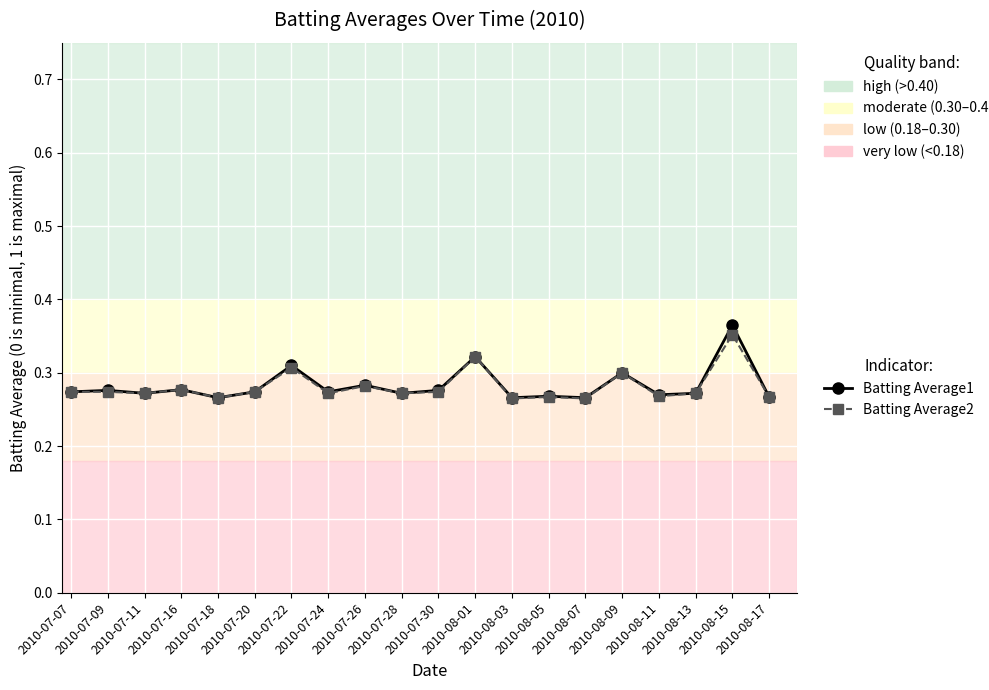

What is the label of the 12th point from the right?

2010-07-26